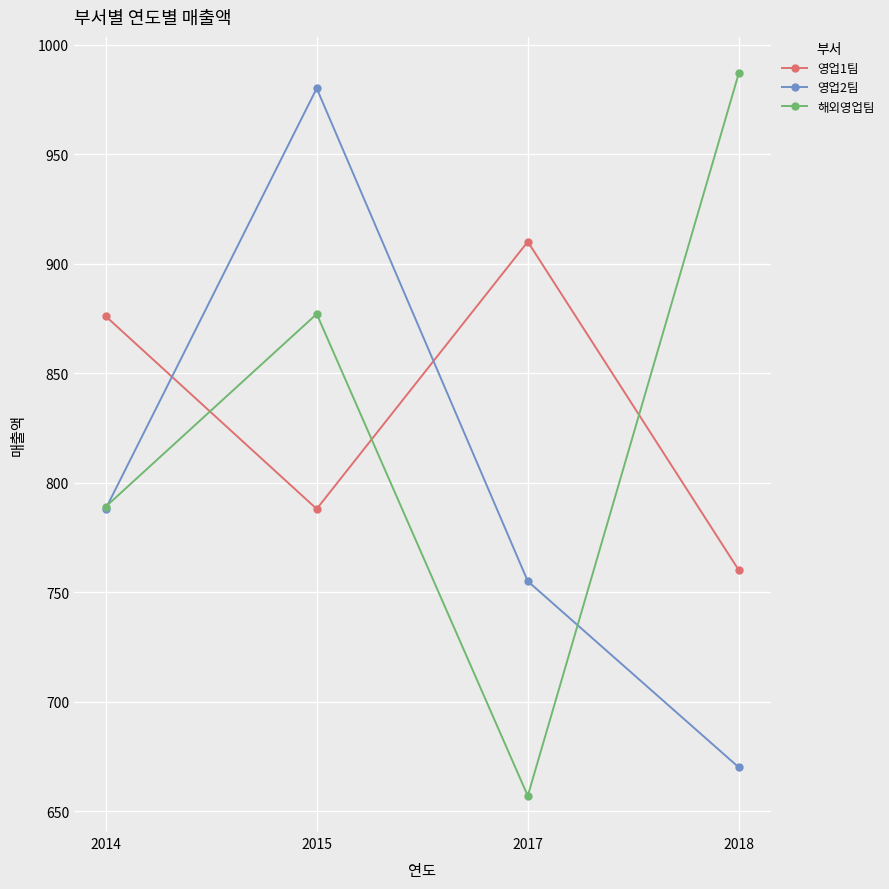

Rank the series by their average value, from highest to lowest.

영업1팀, 해외영업팀, 영업2팀